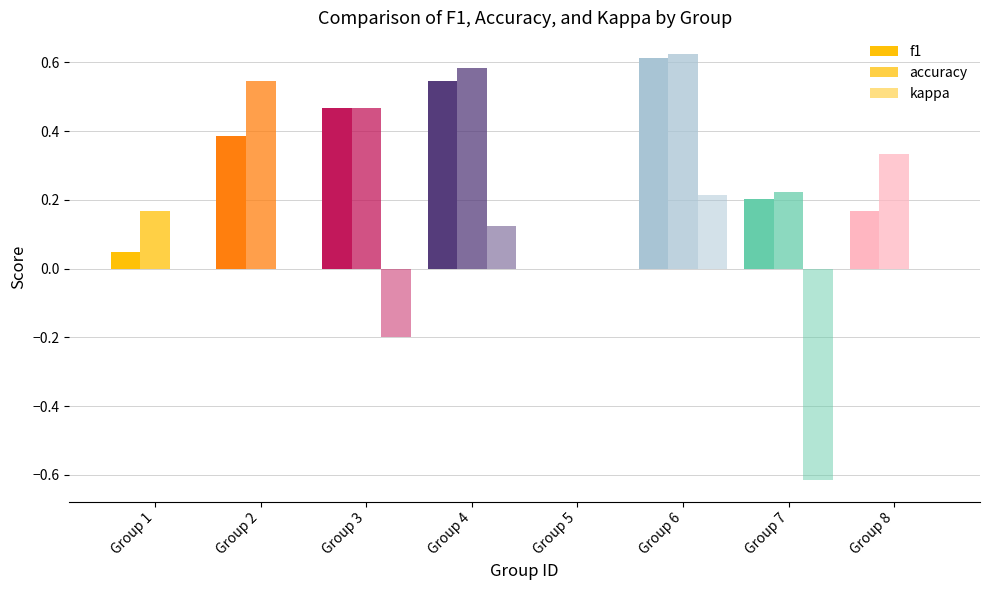

Rank the series by their maximum value, from lowest to highest.

kappa, f1, accuracy